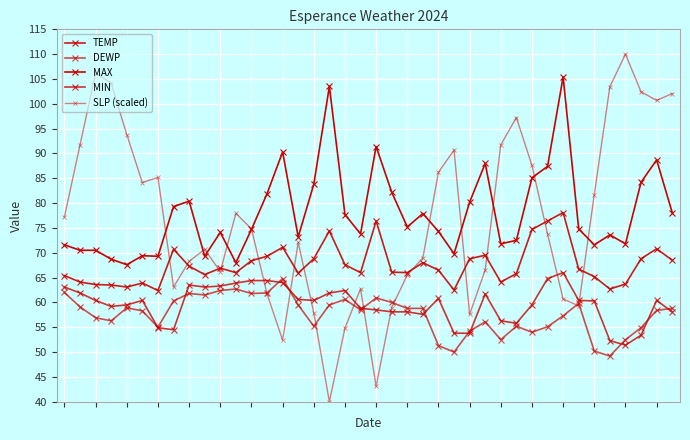

At how many categories does at least one series exceed 92?

11